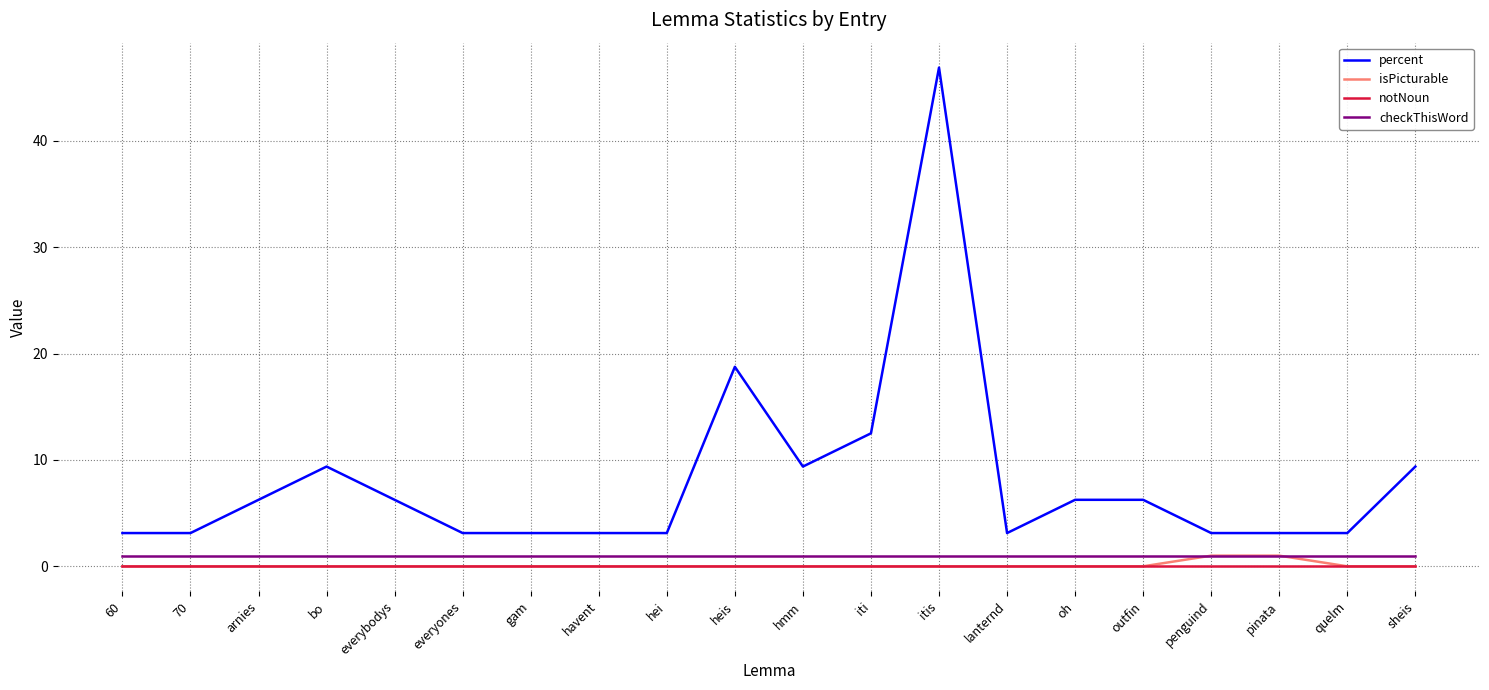

Is it true that isPicturable equals 0.0 at everyones?

True